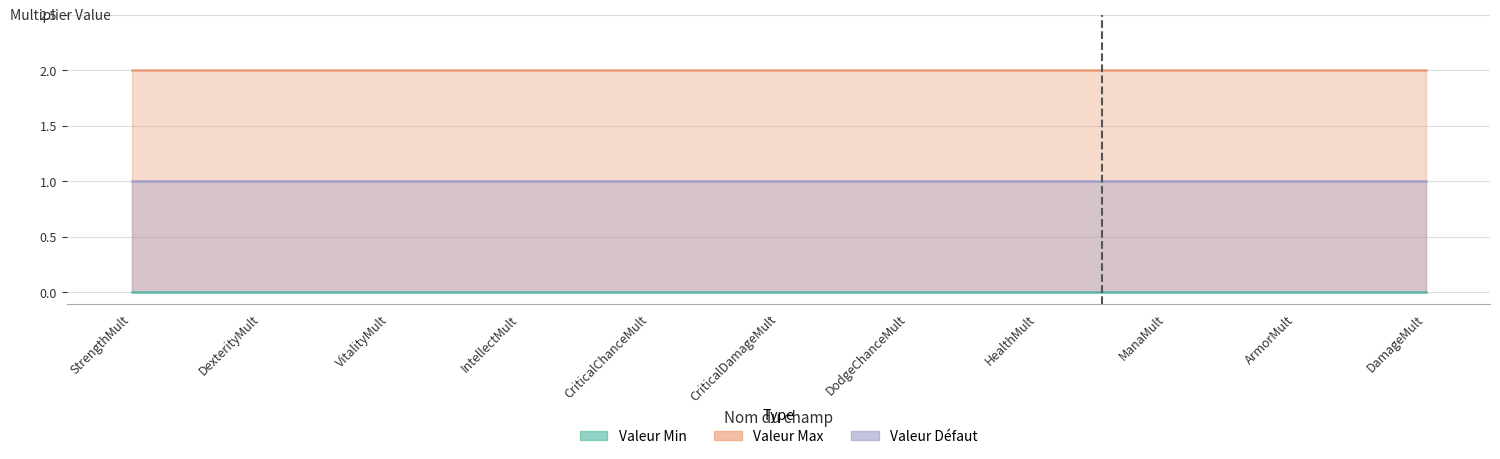

The Valeur Max series shows 2 at DamageMult. True or false?

True